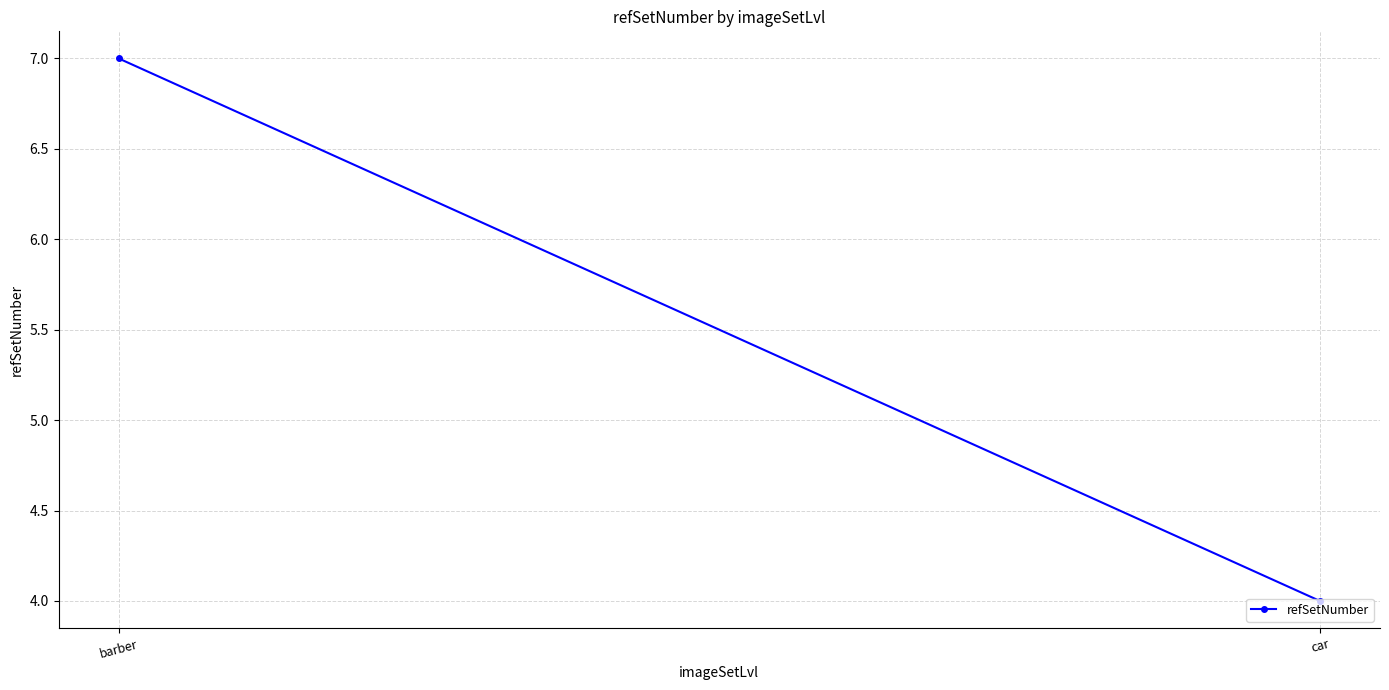

What is the sum of the values at car and barber?

11